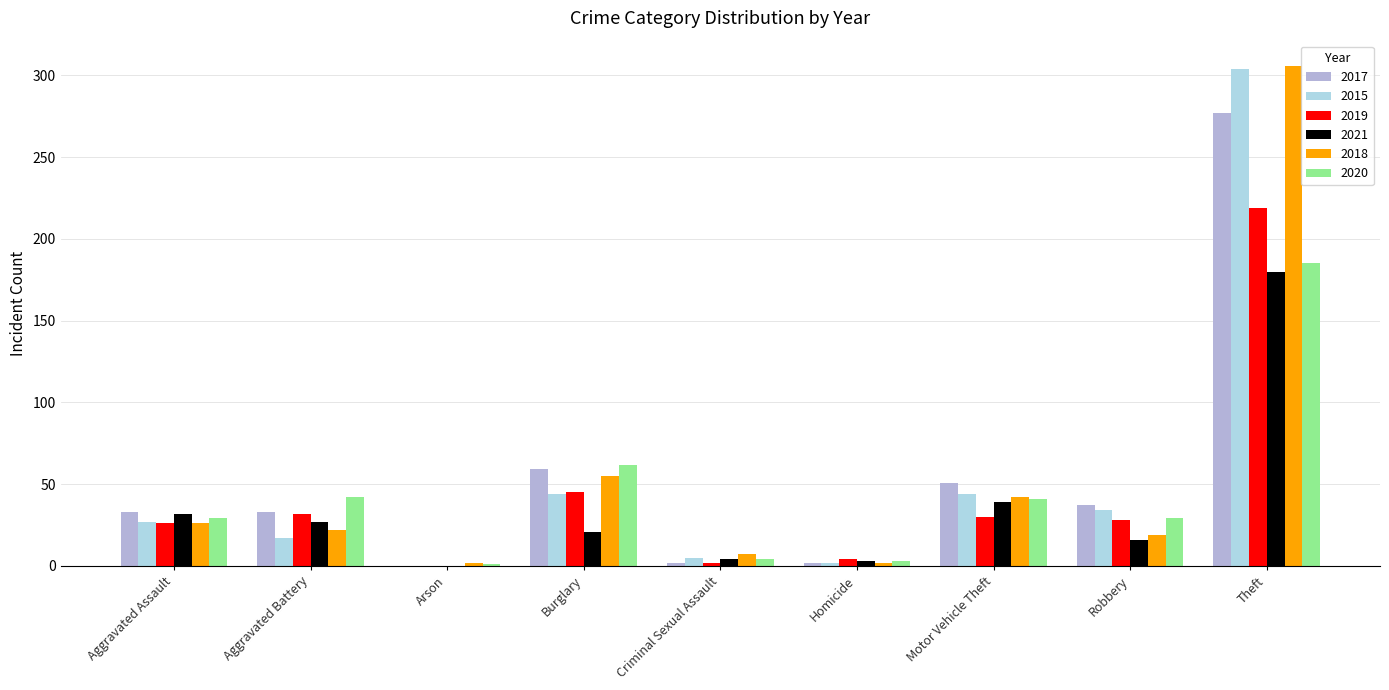

What are all the series names shown in the legend?

2017, 2015, 2019, 2021, 2018, 2020